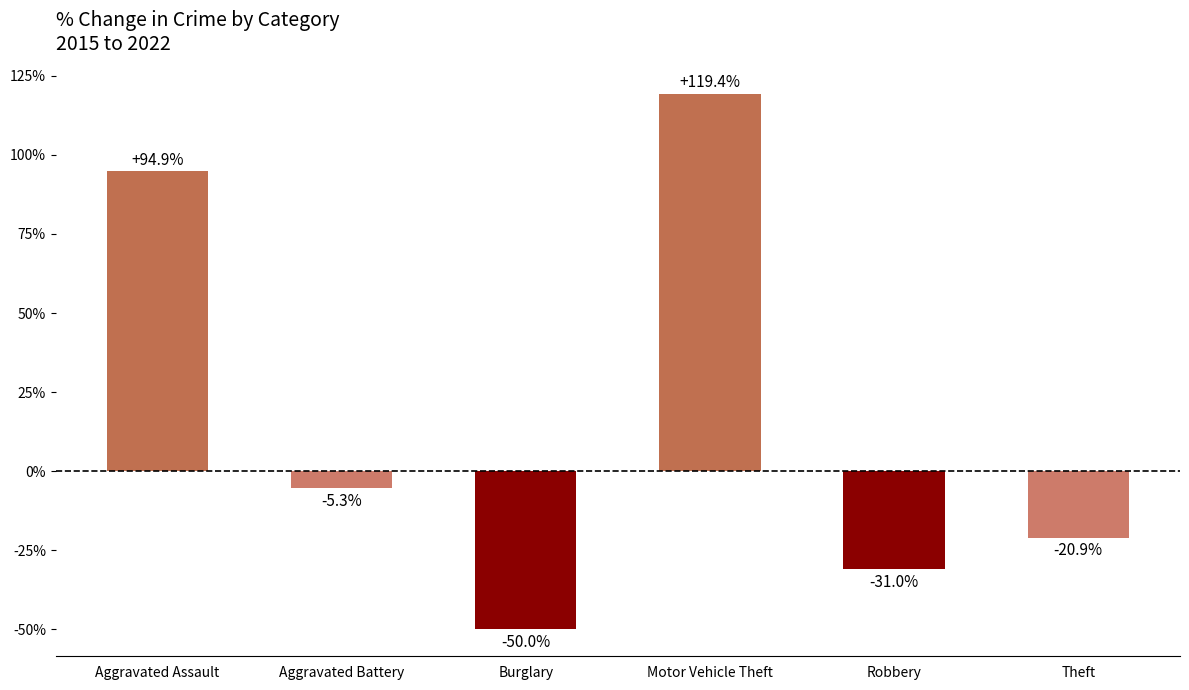

How many values are above zero?

2